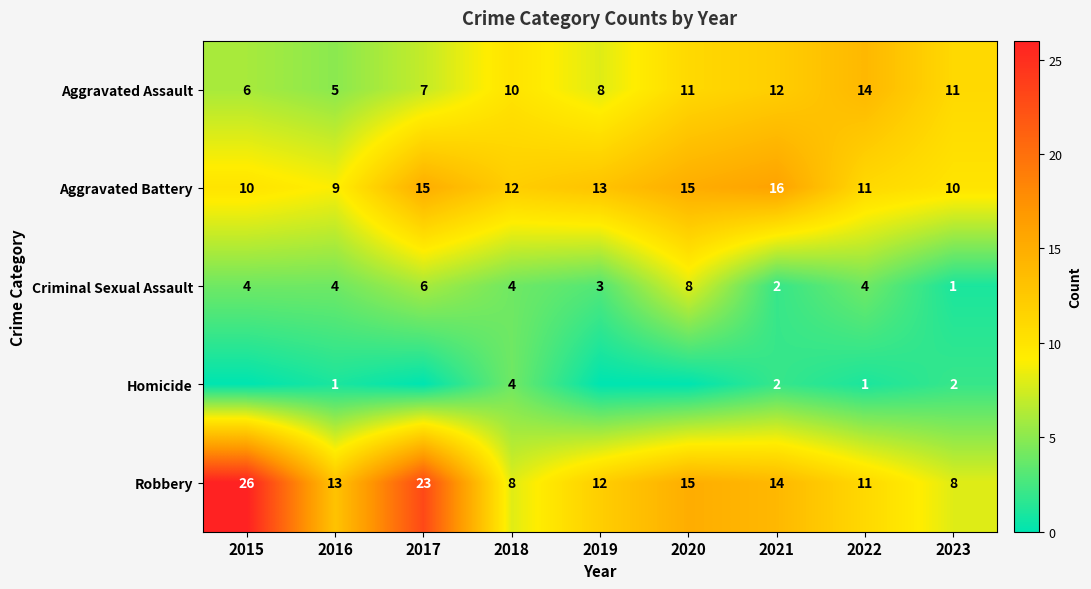

How many values in the Robbery series are below 13?

4